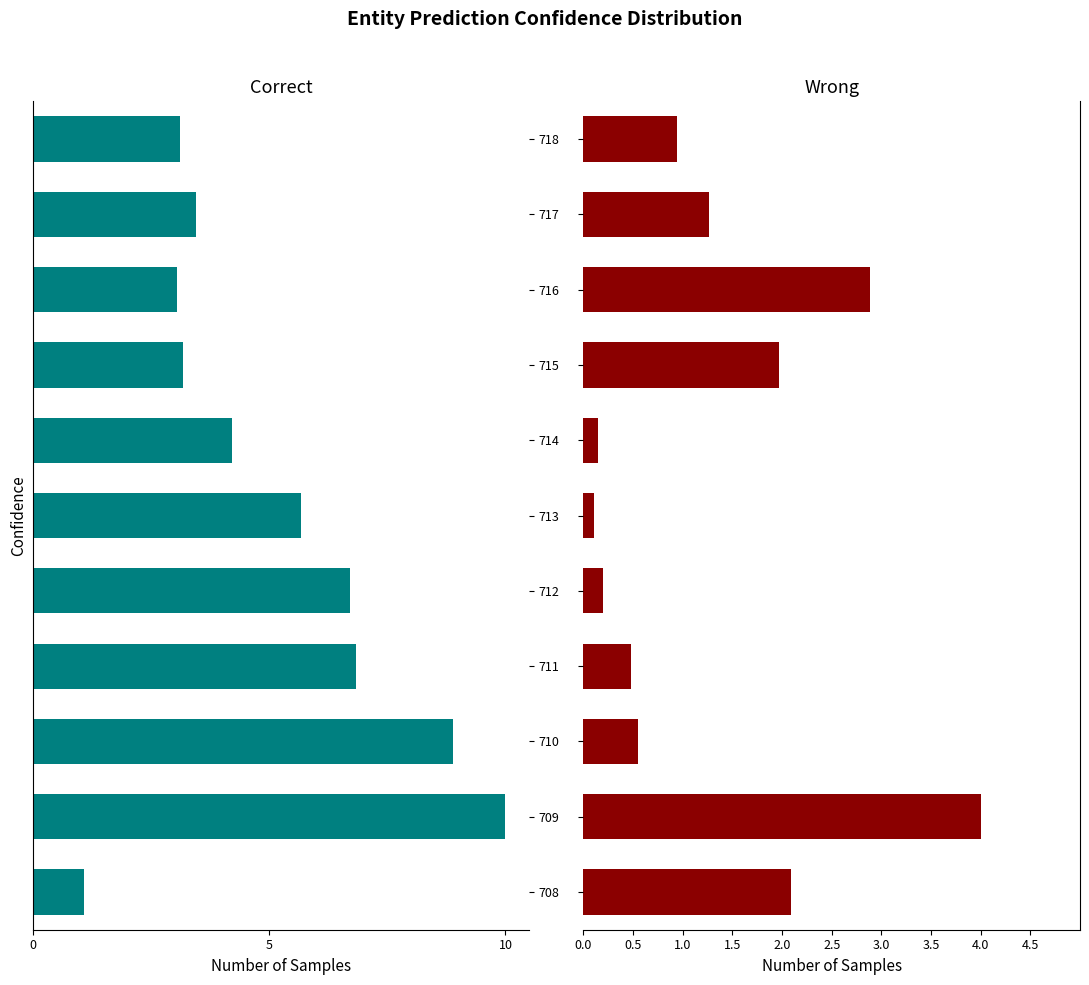

Is it true that Correct equals 3.1 at 716?

True